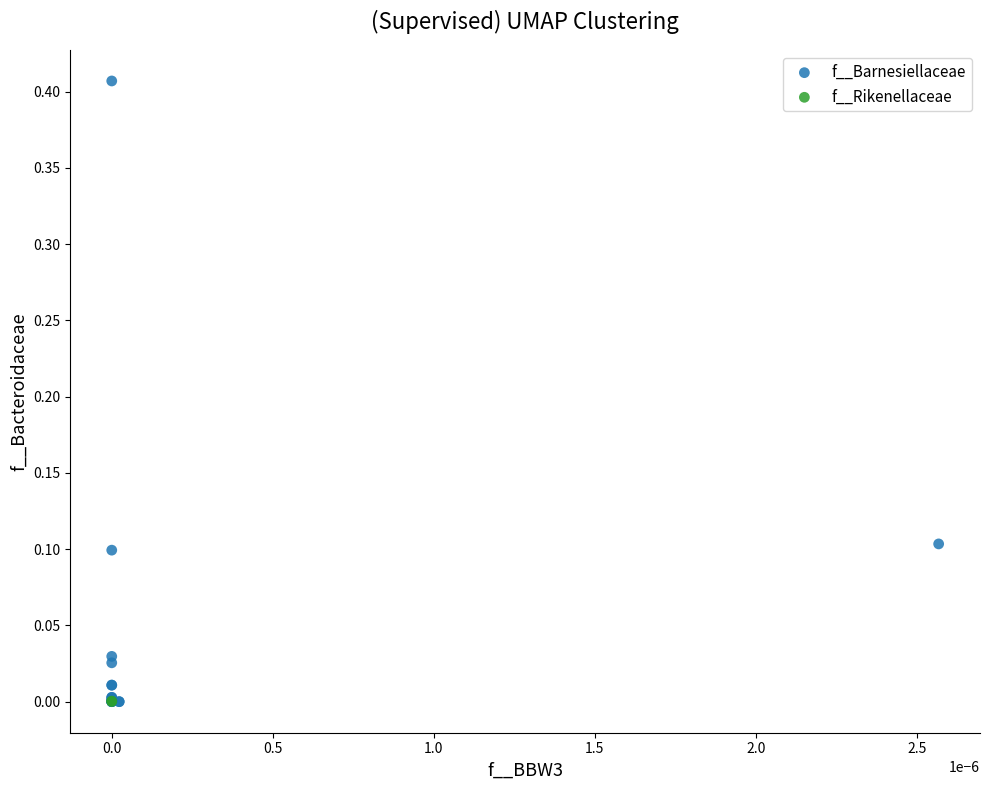

Which series has the largest Y range (max minus min)?

f__Barnesiellaceae